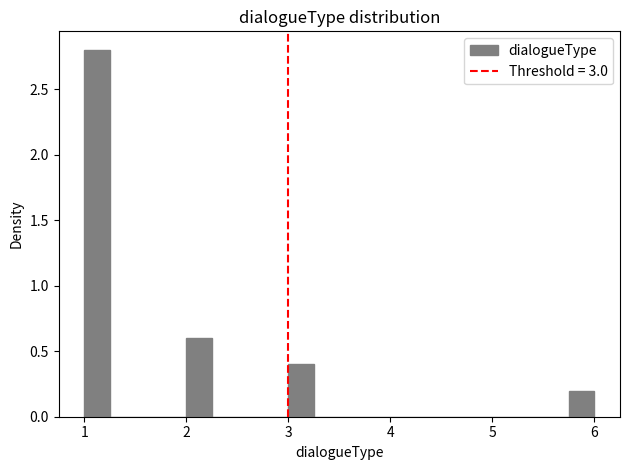

Around what value on the x-axis is the tallest bar? Give the approximate position of its centre, as read against the axis.

1.1